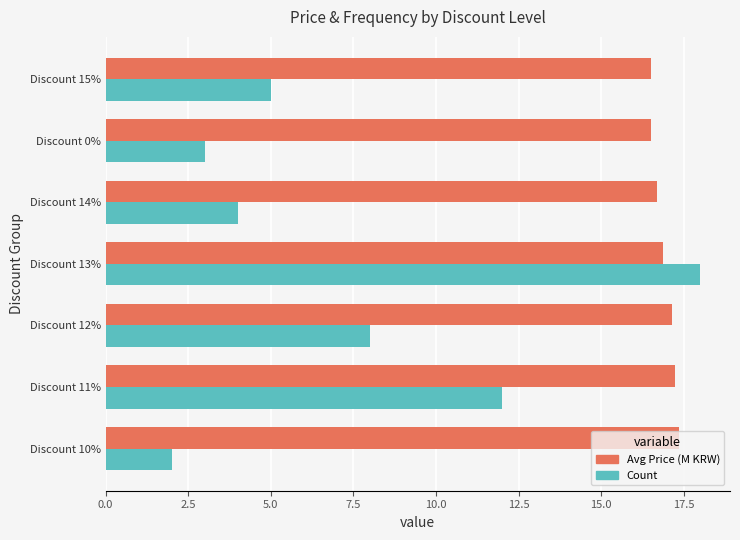

Which series has the largest total across all categories?

Avg Price (M KRW)